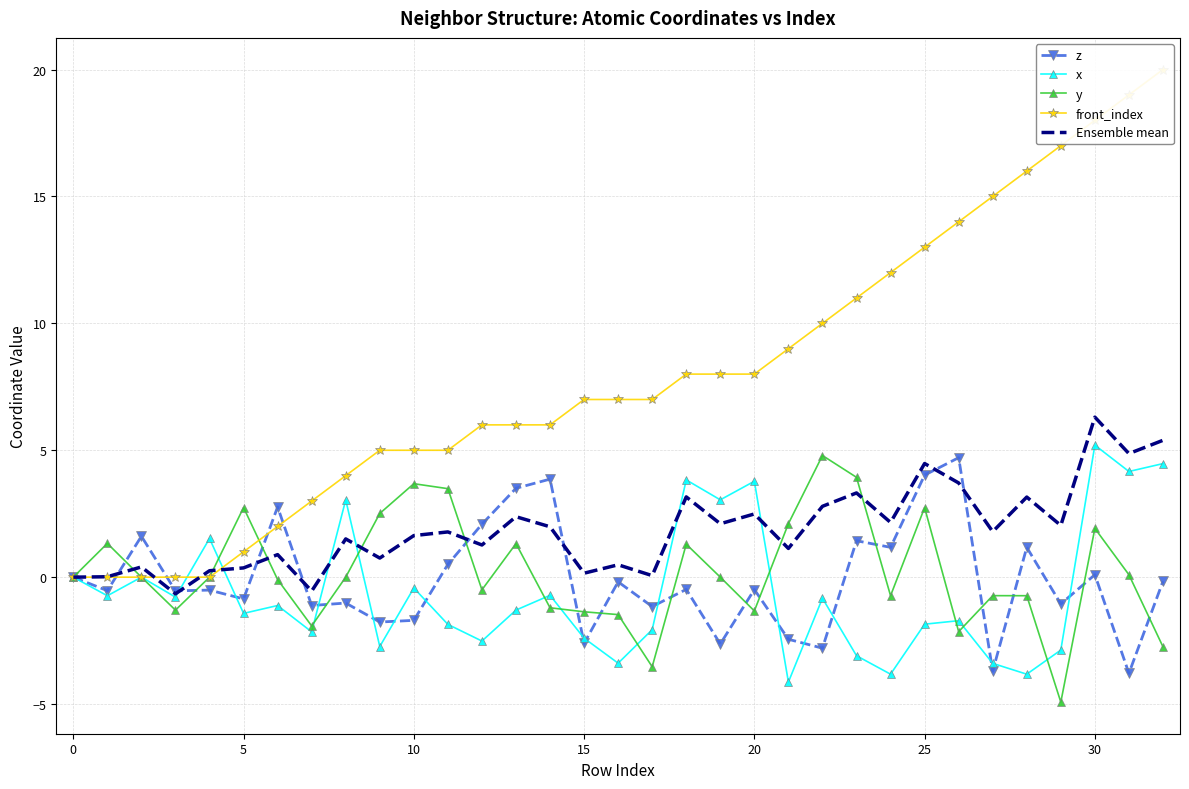

Reading left to right, list all the values displayed in this chart.

z: 0.0	-0.5	1.6	-0.5	-0.5	-0.9	2.8	-1.1	-1.0	-1.8	-1.7	0.5	2.1	3.5	3.9	-2.6	-0.2	-1.2	-0.5	-2.6	-0.5	-2.4	-2.8	1.4	1.2	4.0	4.7	-3.7	1.2	-1.1	0.1	-3.8	-0.2
x: 0.0	-0.7	0.0	-0.8	1.5	-1.4	-1.1	-2.2	3.0	-2.7	-0.4	-1.9	-2.5	-1.3	-0.7	-2.4	-3.4	-2.1	3.8	3.0	3.8	-4.1	-0.8	-3.1	-3.8	-1.9	-1.7	-3.4	-3.8	-2.9	5.2	4.2	4.5
y: 0.0	1.3	0.0	-1.3	0.0	2.7	-0.1	-1.9	-0.0	2.5	3.7	3.5	-0.5	1.3	-1.2	-1.4	-1.5	-3.5	1.3	-0.0	-1.3	2.1	4.8	3.9	-0.7	2.7	-2.1	-0.7	-0.7	-4.9	1.9	0.1	-2.7
front_index: 0.0	0.0	0.0	0.0	0.0	1.0	2.0	3.0	4.0	5.0	5.0	5.0	6.0	6.0	6.0	7.0	7.0	7.0	8.0	8.0	8.0	9.0	10.0	11.0	12.0	13.0	14.0	15.0	16.0	17.0	18.0	19.0	20.0
Ensemble mean: 0.0	0.0	0.4	-0.7	0.3	0.4	0.9	-0.5	1.5	0.8	1.6	1.8	1.3	2.4	2.0	0.2	0.5	0.1	3.2	2.1	2.5	1.1	2.8	3.3	2.2	4.5	3.7	1.8	3.2	2.0	6.3	4.9	5.4